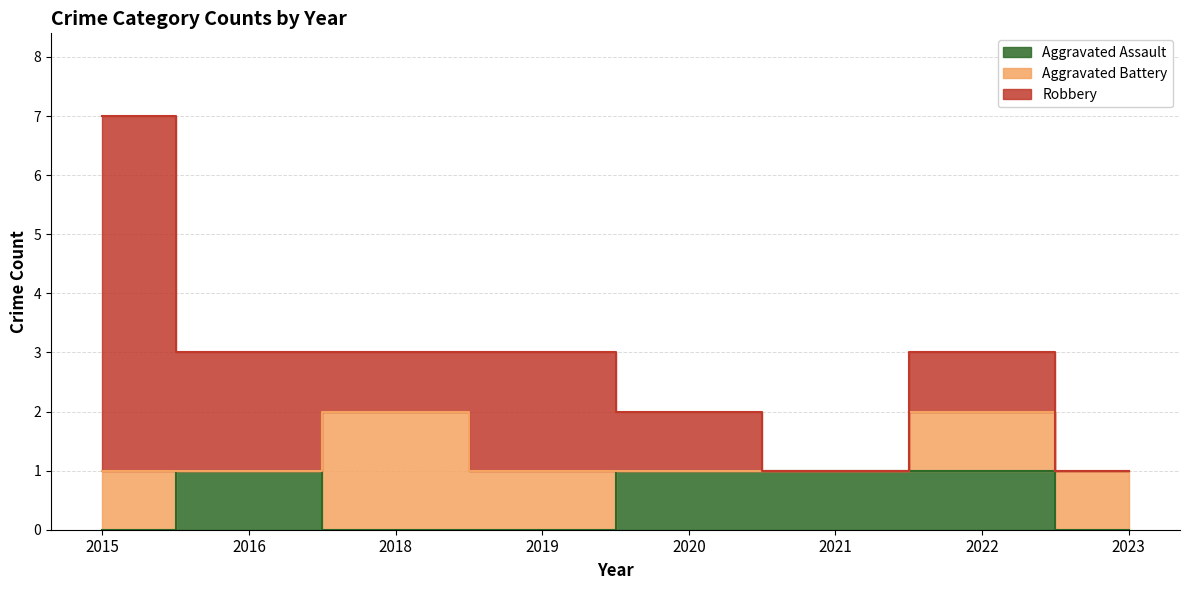

Which series ends up on top after the final intersection of Aggravated Battery and Robbery?

Robbery